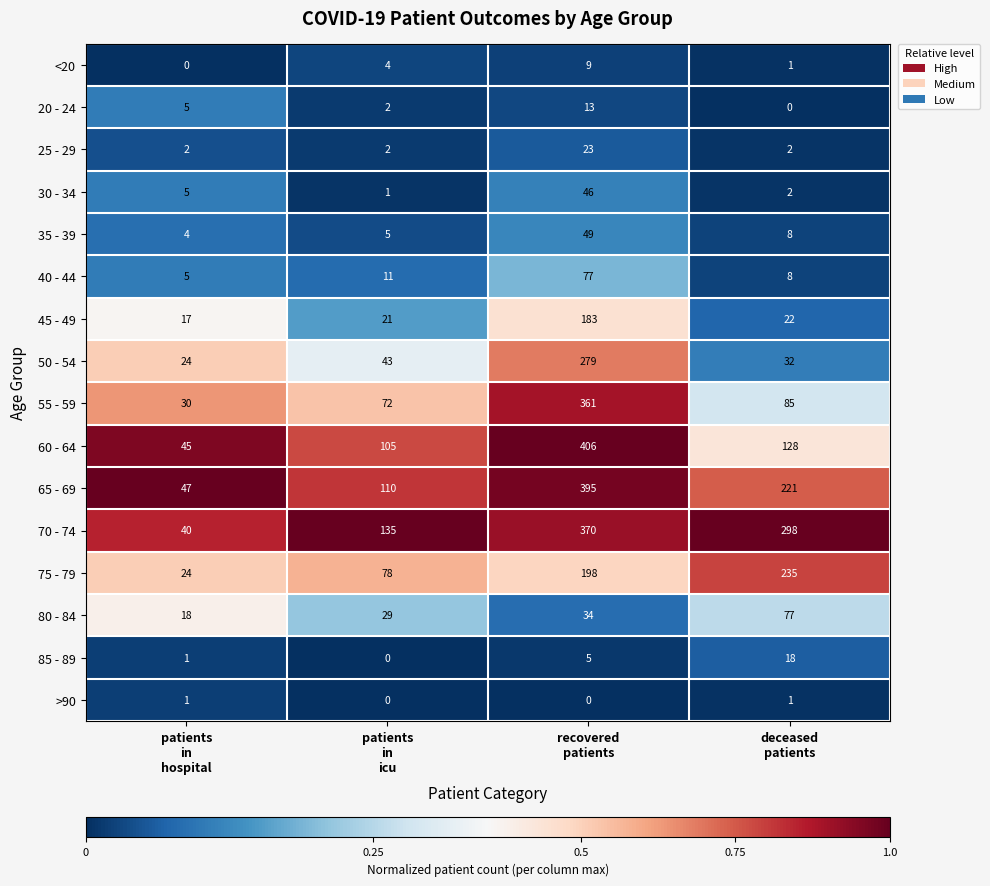

What is the maximum value shown in the chart?

406